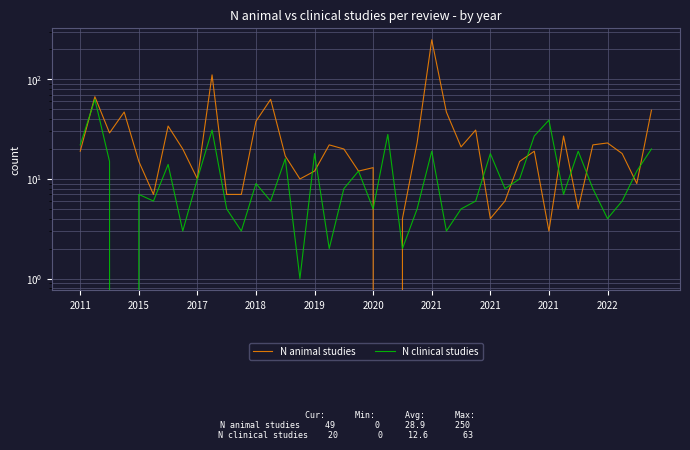

Is this an area chart (filled region under the line)?

No